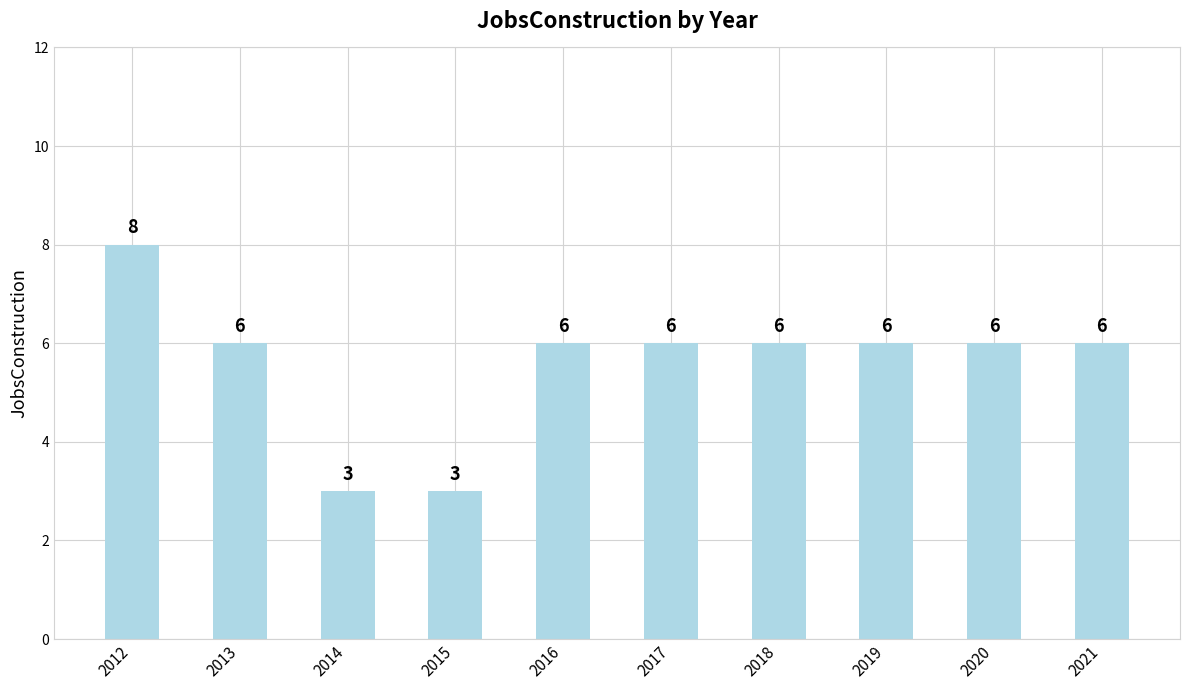

What is the difference between the maximum and minimum values?

5